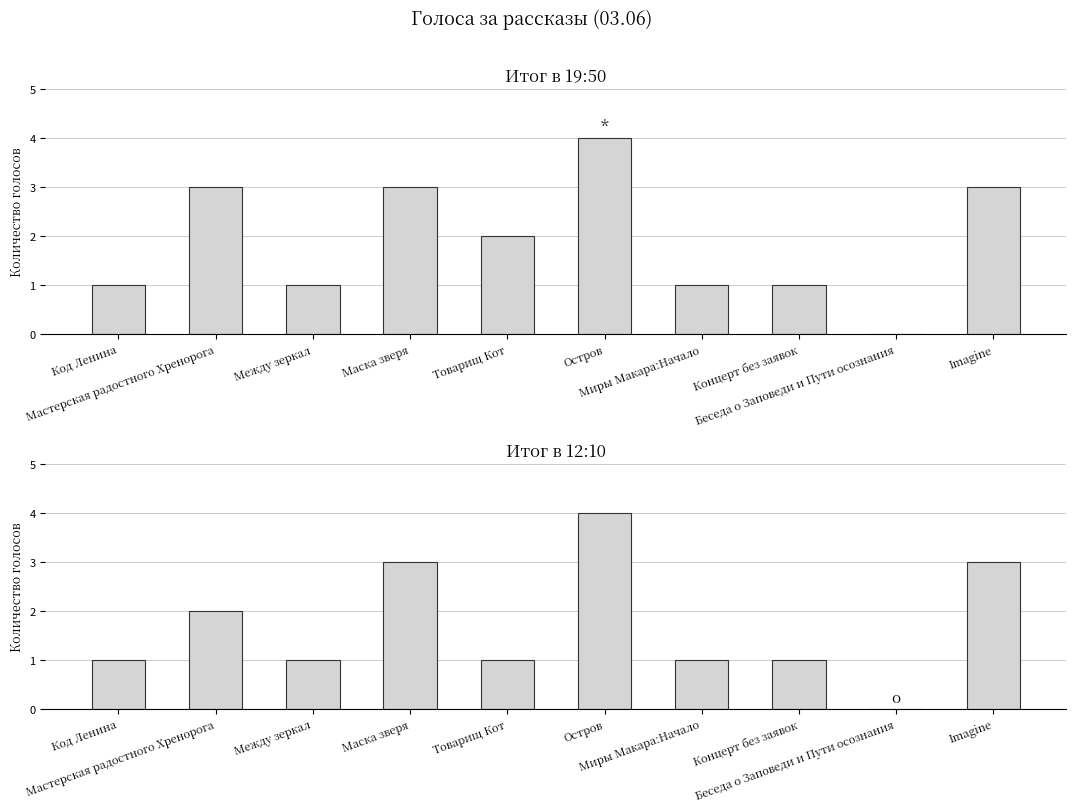

How many values in 03.06 19:50 are above zero?

9